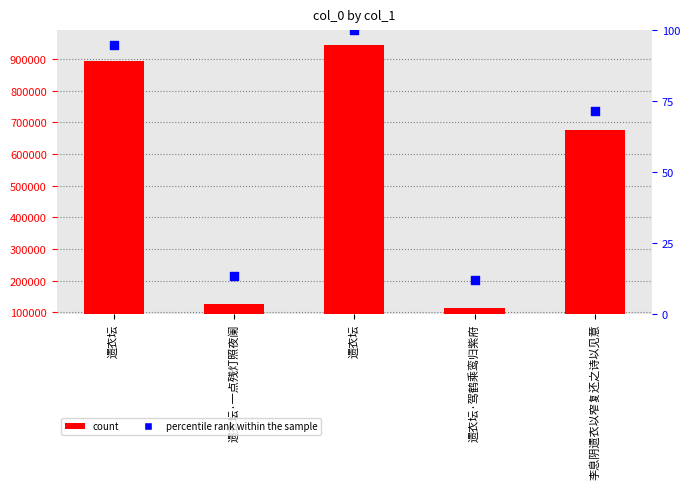

What is the total value across all series at 遗衣坛?

894930.7